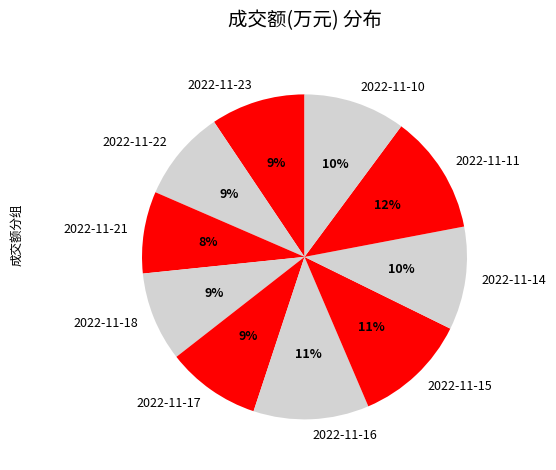

Which slice is the smallest?

2022-11-21